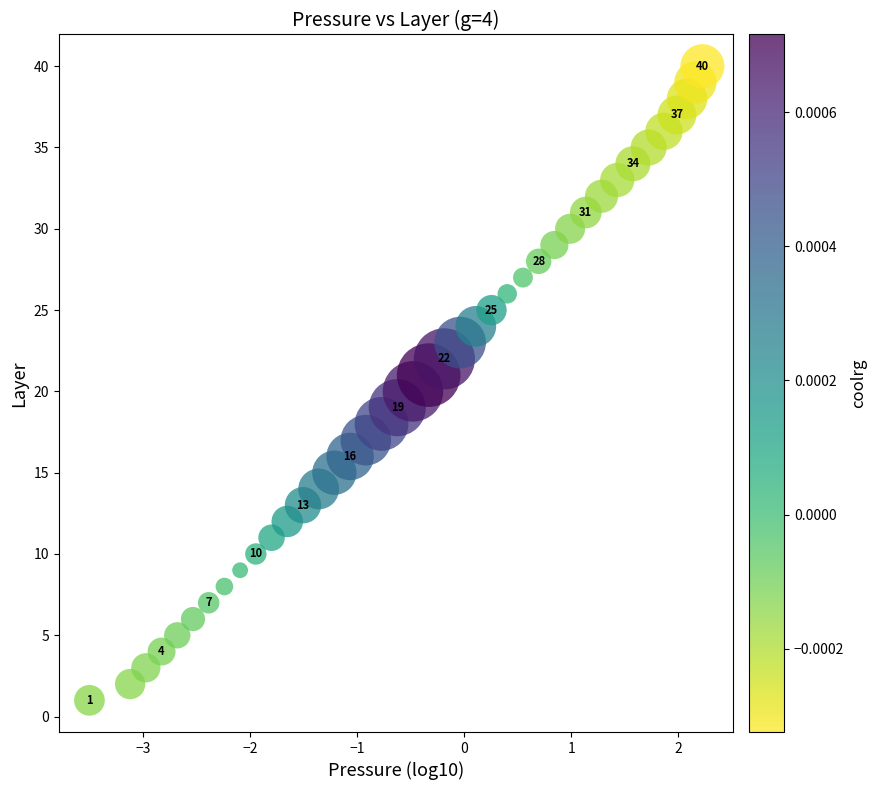

What is the range of Y values (max minus min)?

39